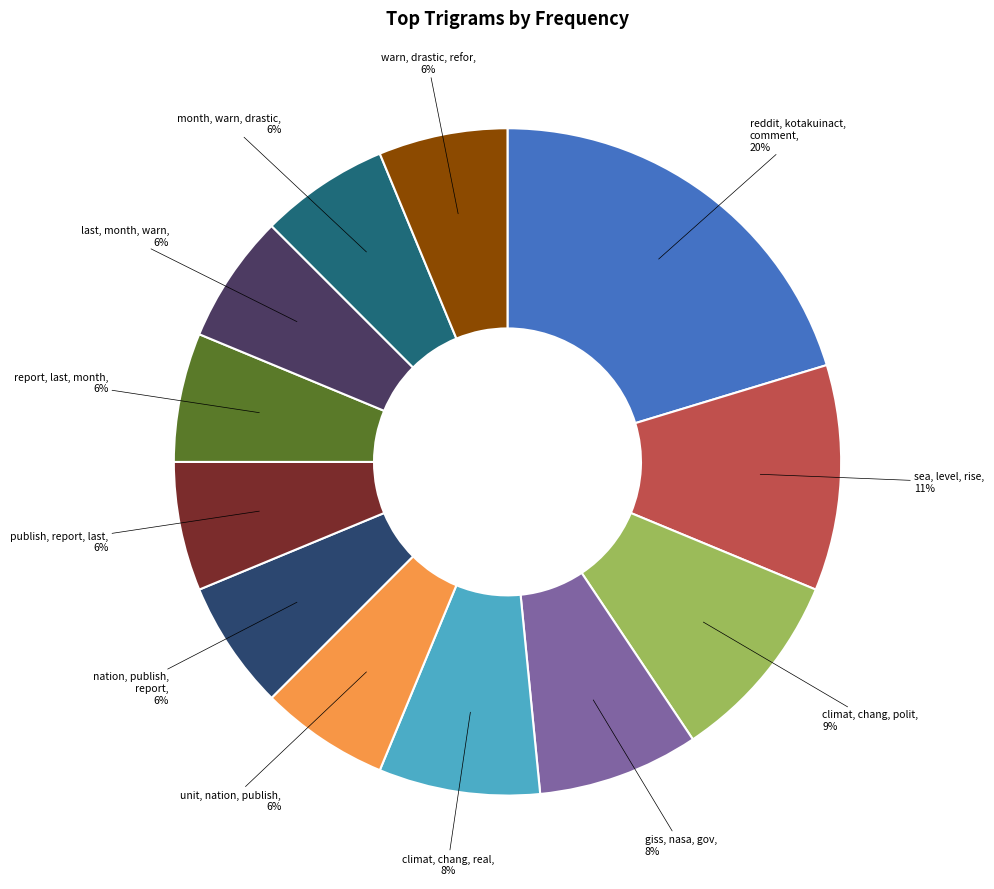

How many segments does this pie chart have?

12